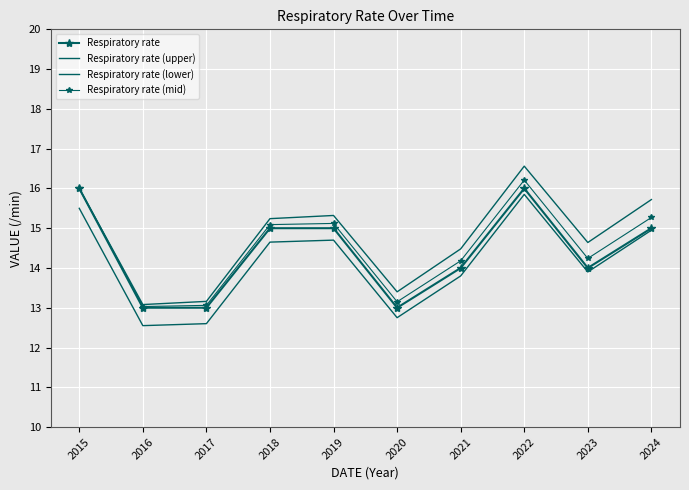

Which series has the largest total across all categories?

Respiratory rate (upper)